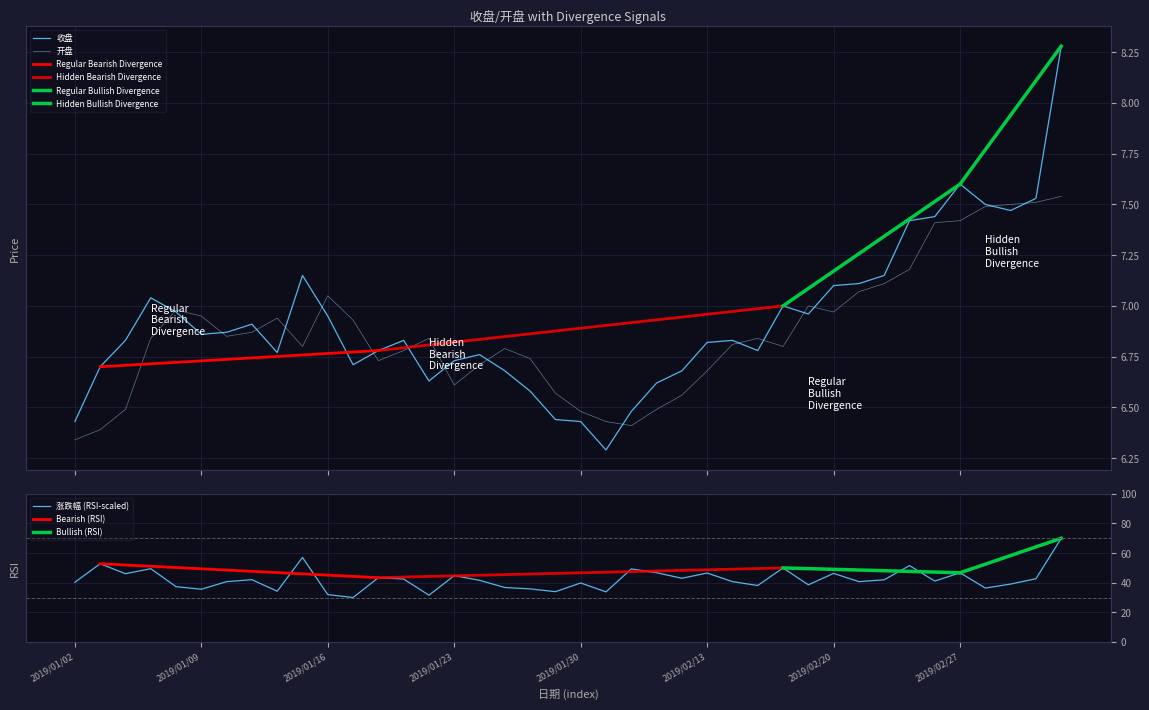

What is the difference between the maximum and minimum values in the 涨跌幅 series?

40.0